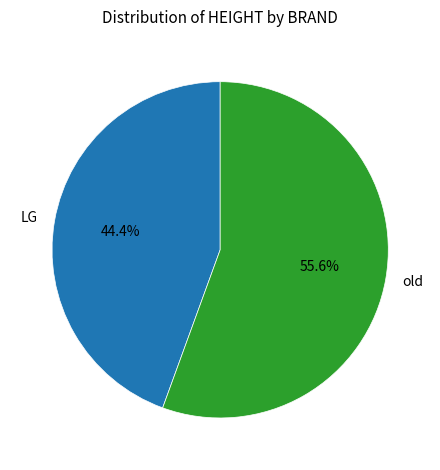

Which category has the smallest portion of the pie?

LG